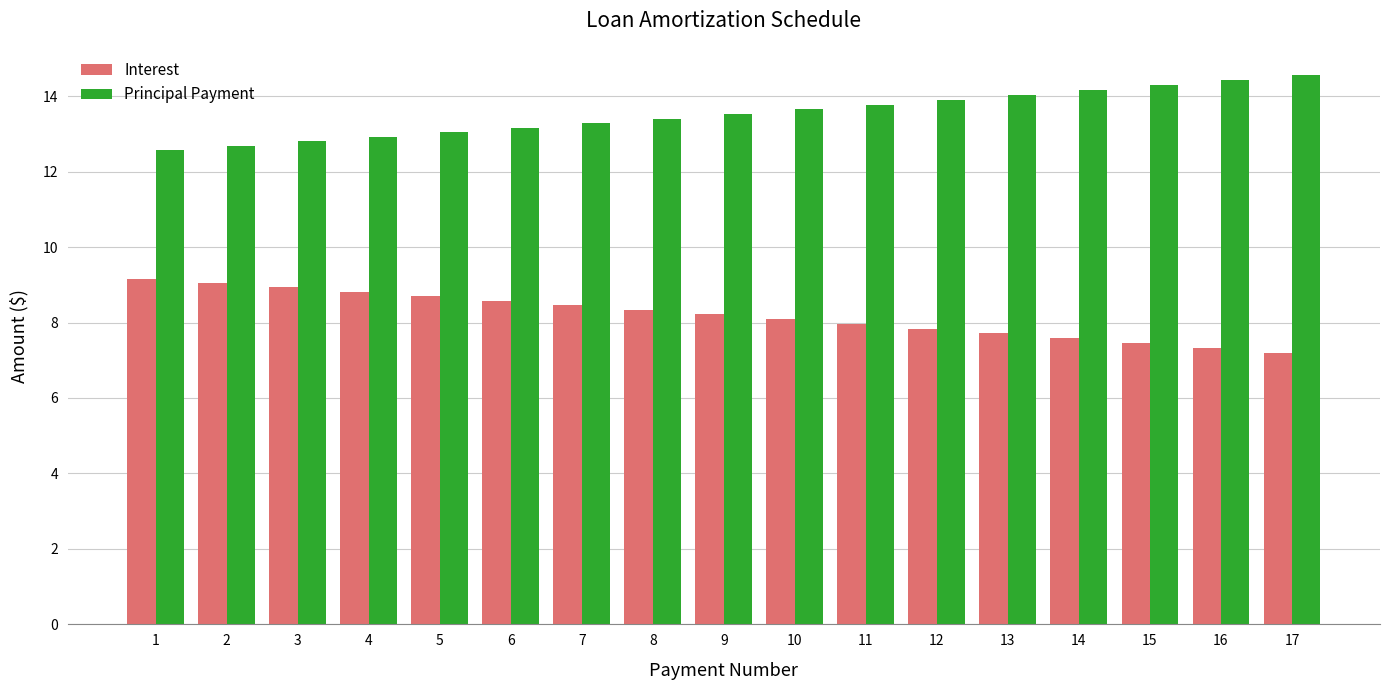

What is the difference between the maximum and minimum values in the Principal Payment series?

2.0